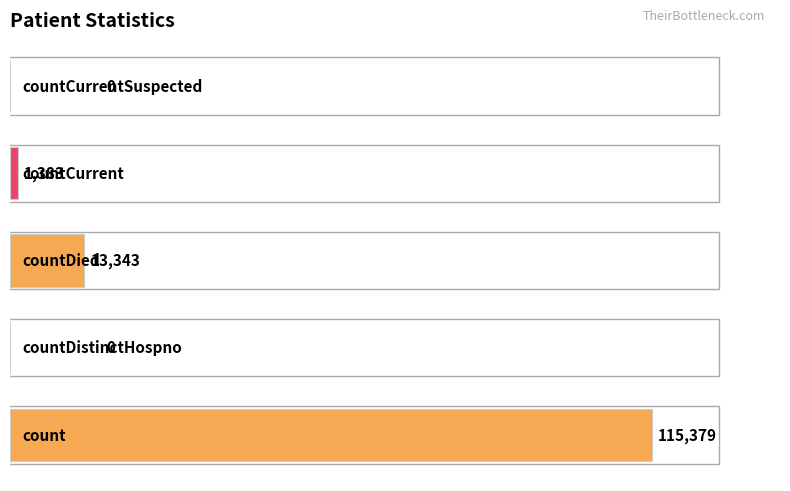

What is the greatest value displayed?

115379